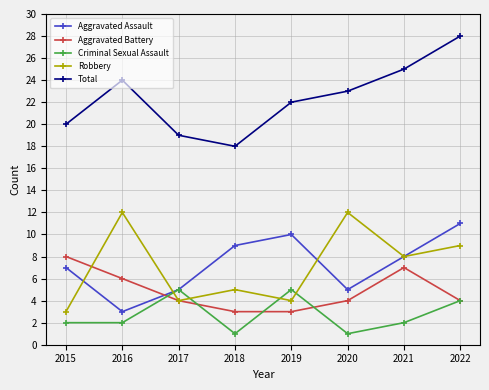

Is this an area chart (filled region under the line)?

No